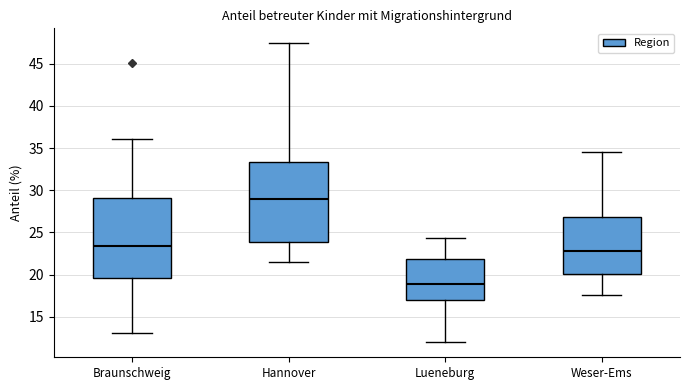

Reading left to right, read every box against the y-axis: the position of its median line, the range the box covers, and the ends of its whiskers. The values are not printed on the chart, so give them approximately, as read against the axis.

Braunschweig: median 23.5, box 19.5 to 29.0, whiskers 13.0 to 36.0
Hannover: median 29.0, box 24.0 to 33.5, whiskers 21.5 to 47.5
Lueneburg: median 19.0, box 17.0 to 22.0, whiskers 12.0 to 24.5
Weser-Ems: median 23.0, box 20.0 to 27.0, whiskers 17.5 to 34.5